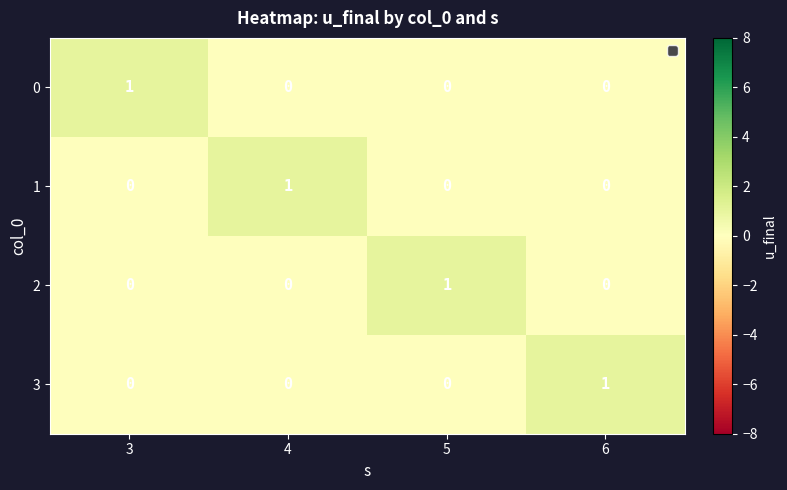

What is the total value across all series at 5?

1